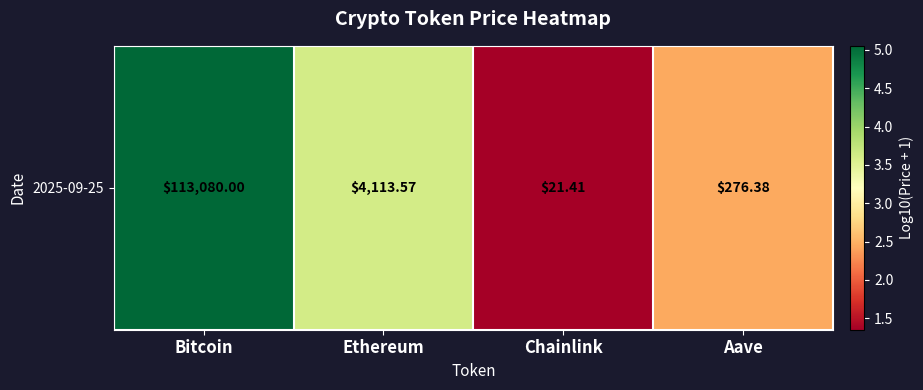

What is the sum of the values at Aave and Chainlink?

3.8